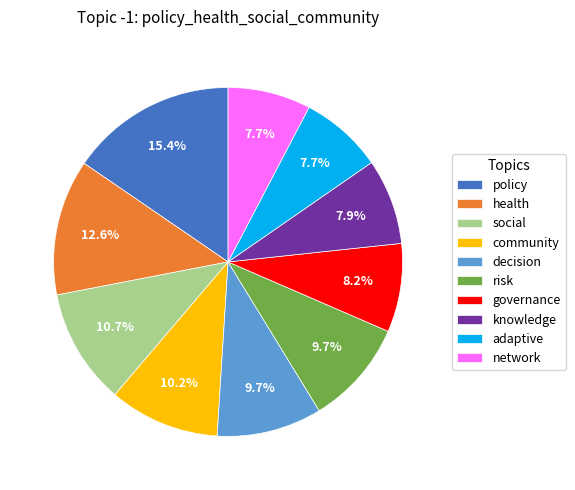

Does risk account for over 50% of the chart?

No